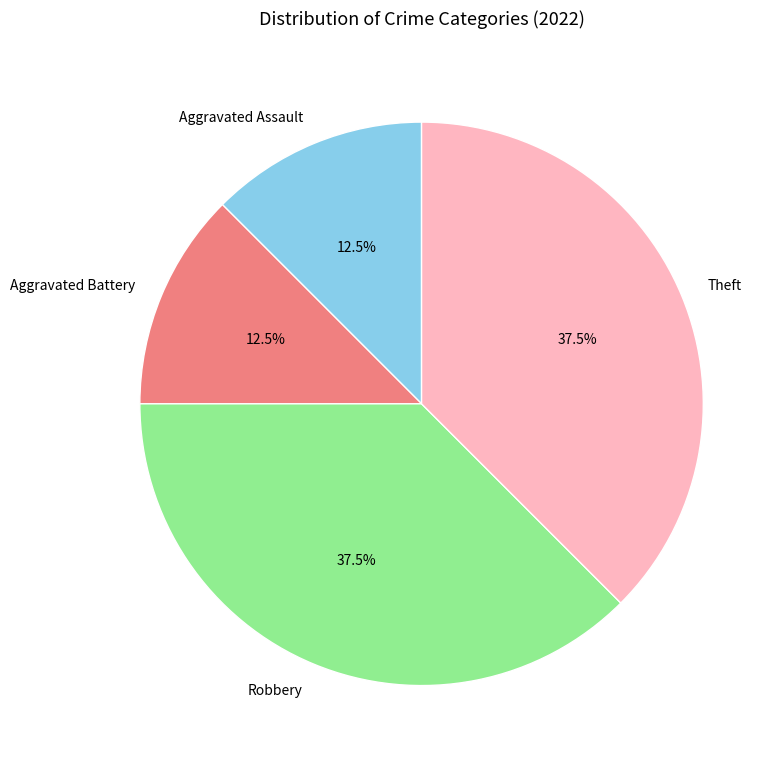

What percentage is NOT represented by Aggravated Battery?

87.5%